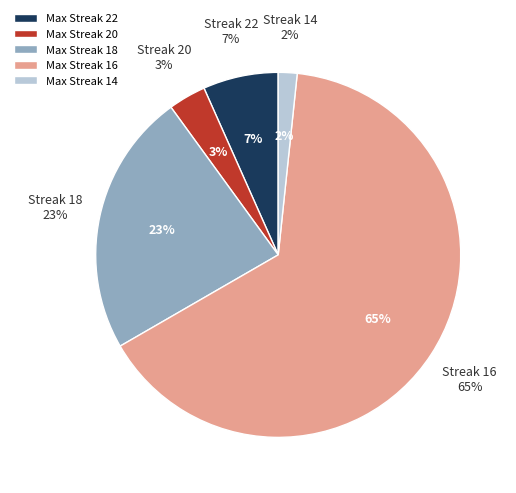

To the nearest percent, what percentage of the pie is 18?

23%